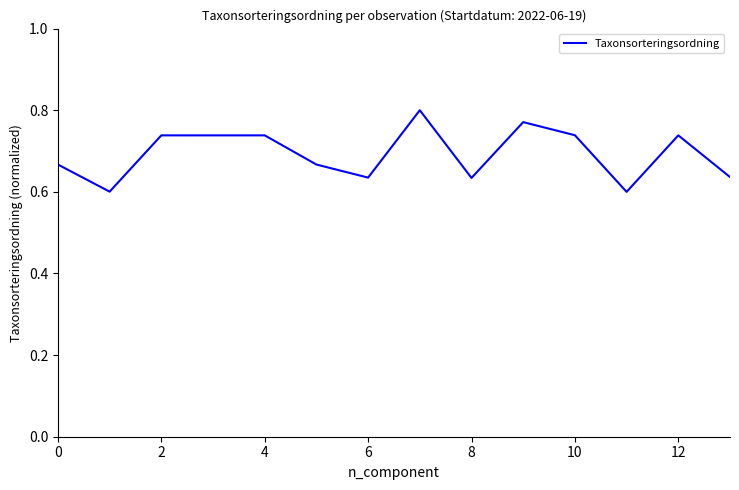

Does the chart display data point markers on the line(s)?

No